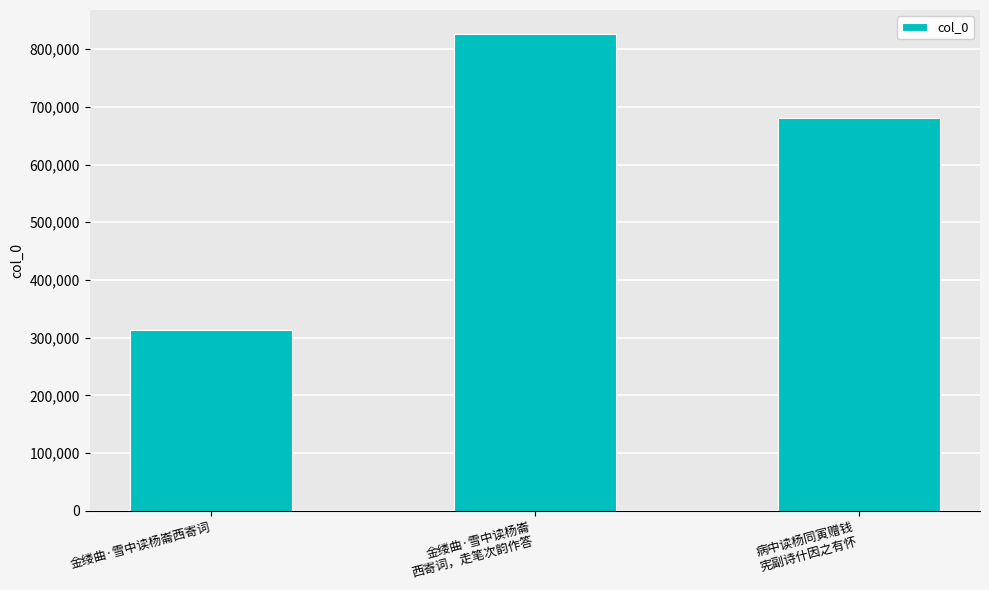

Which label corresponds to the smallest value in the chart?

金缕曲·雪中读杨崙西寄词